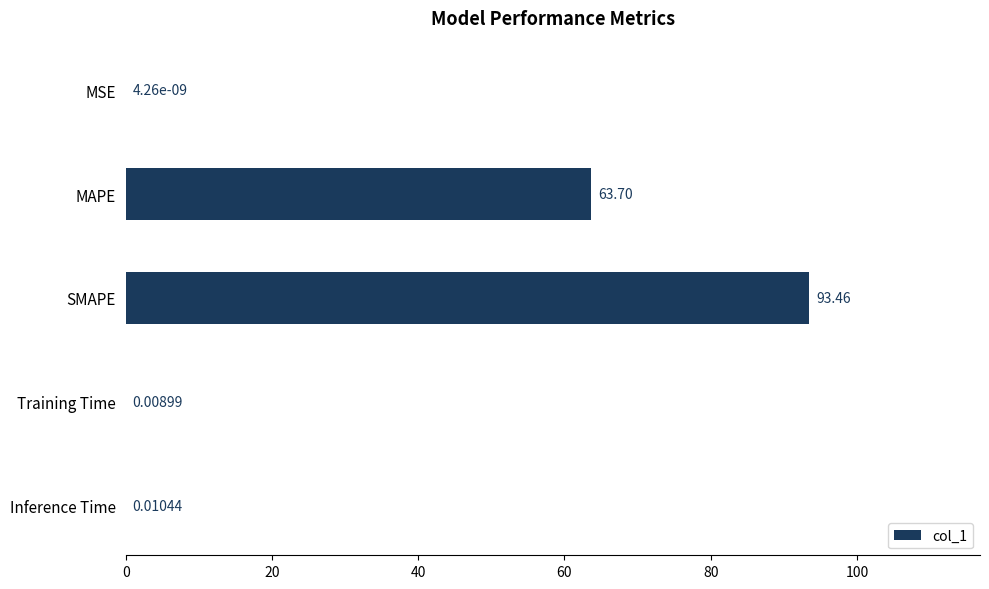

What is the sum of all values?

157.2